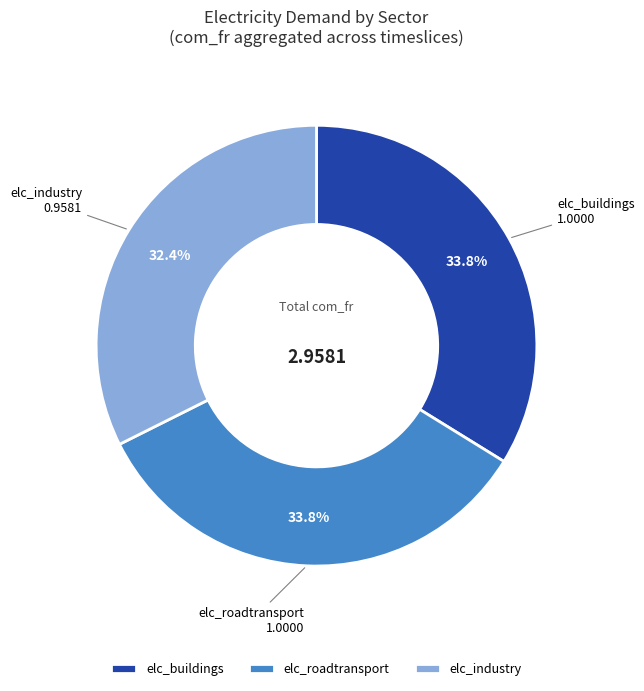

Is the sum of elc_buildings and elc_roadtransport greater than half?

Yes